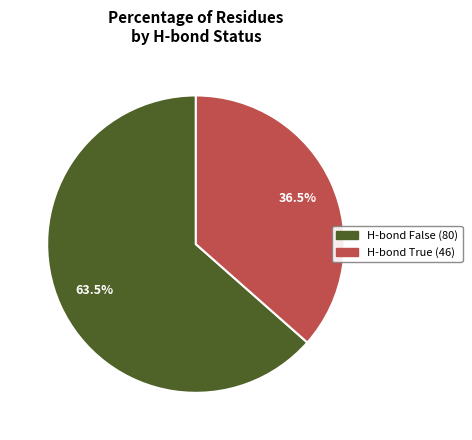

How many segments does this pie chart have?

2